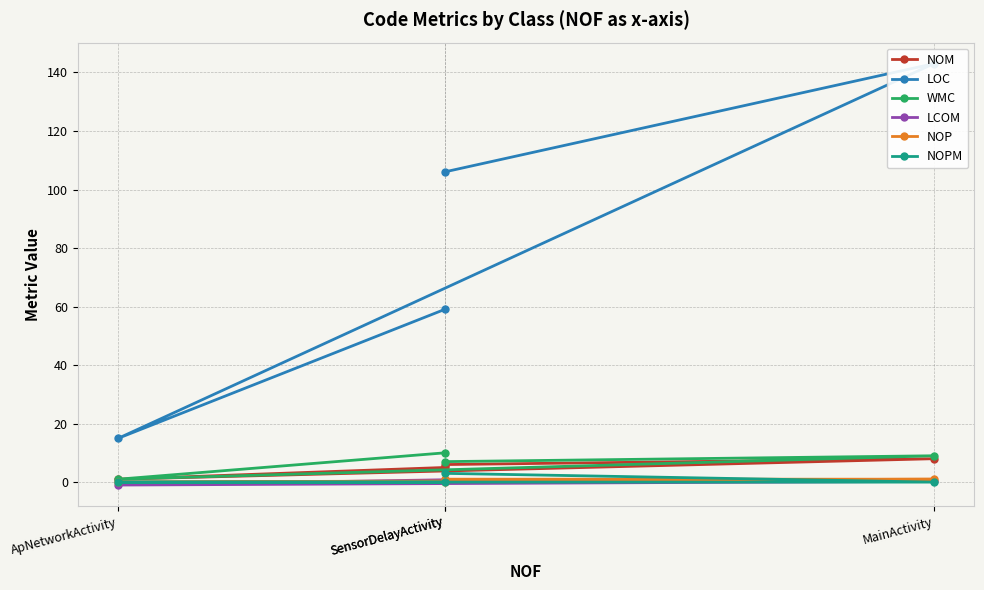

Count the LCOM values in the range 0 to 1.

3